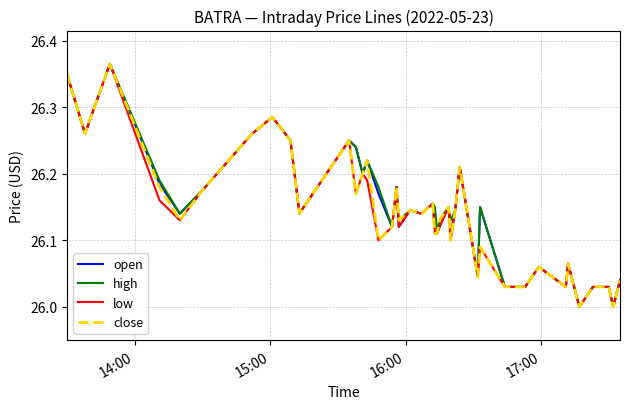

What is the difference between the maximum and minimum values in the high series?

0.4